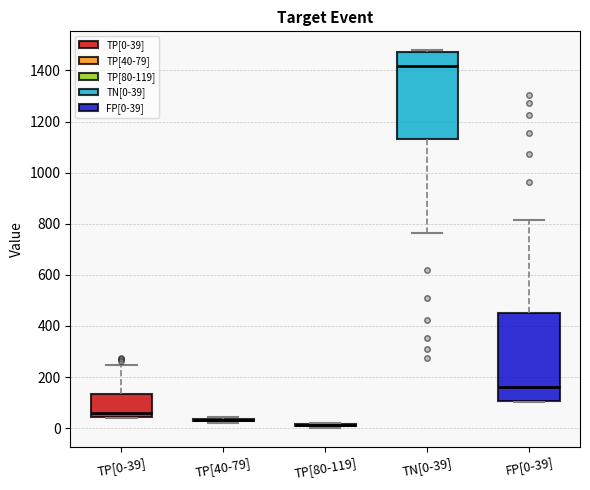

Reading left to right, transcribe this box plot: for each box, give where its median line is, the range the box spans, and where its two whiskers end, as read against the y-axis. The values are not printed on the chart, so give them approximately, as read against the axis.

TP[0-39]: median 60, box 40 to 140, whiskers 40 to 240
TP[40-79]: box collapsed to a line at 40, whiskers 20 to 40
TP[80-119]: box collapsed to a line at 20, whiskers 0 to 20
TN[0-39]: median 1420, box 1140 to 1480, whiskers 760 to 1480 (just above the box's upper edge)
FP[0-39]: median 160, box 100 to 440, whiskers 100 (just below the box's lower edge) to 820